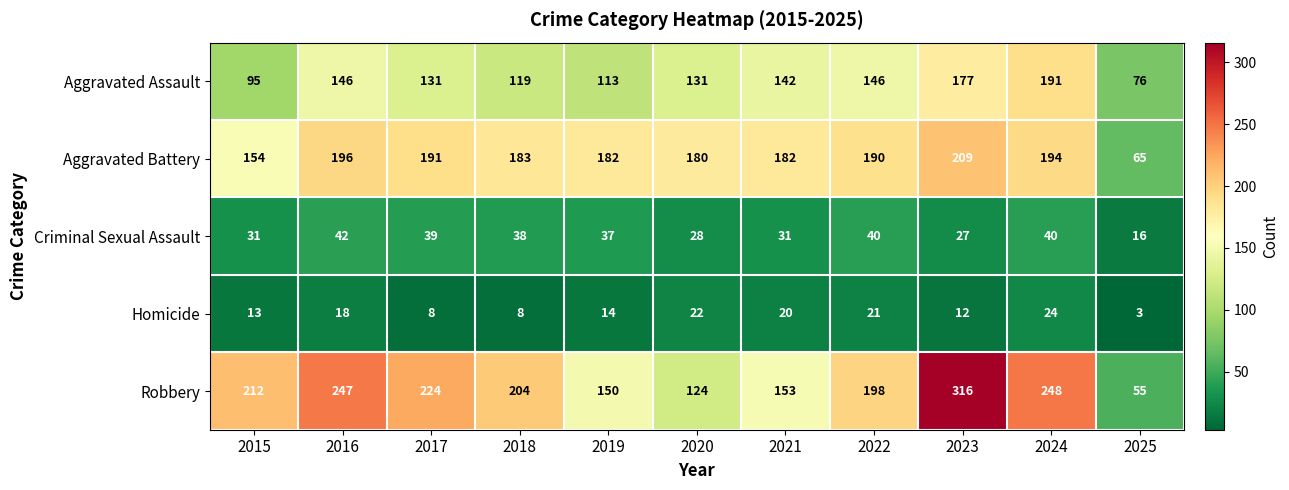

The value of Aggravated Assault at 2018 is 119. True or false?

True